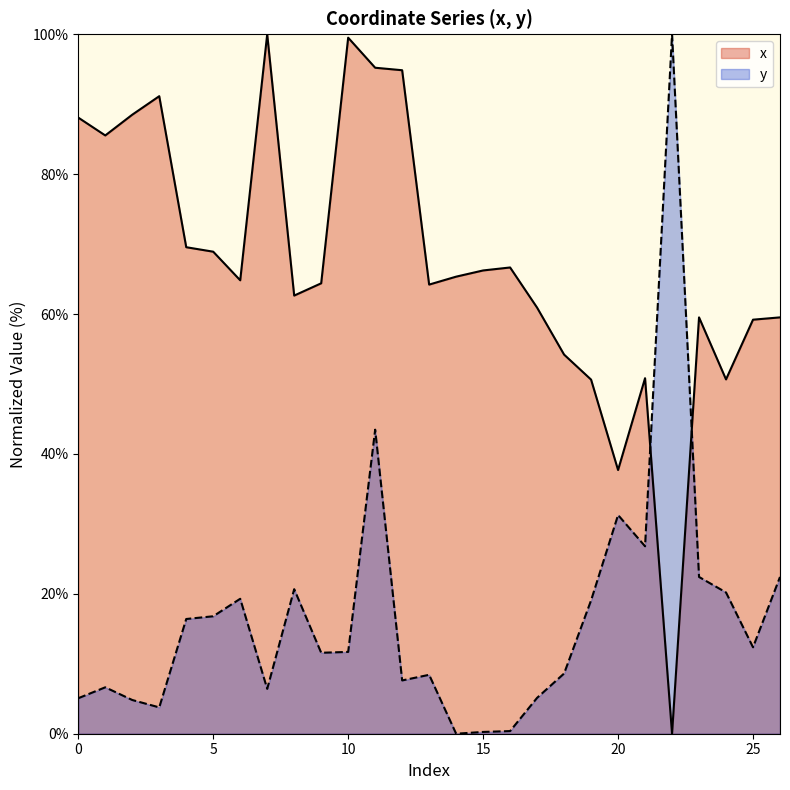

Which series changed the most between 2 and 26?

x